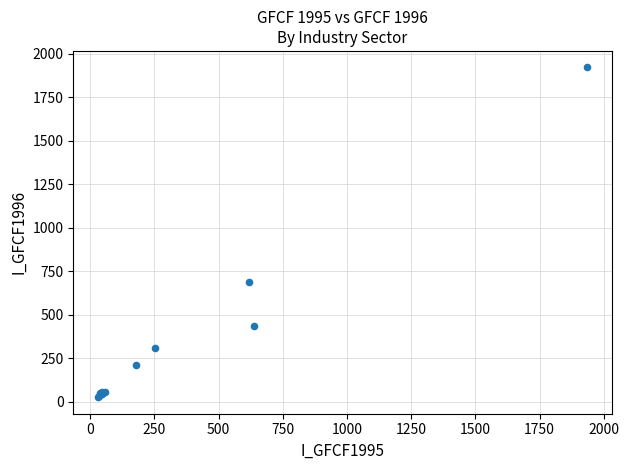

What Y value in the scatter plot is closest to 973?

687.4